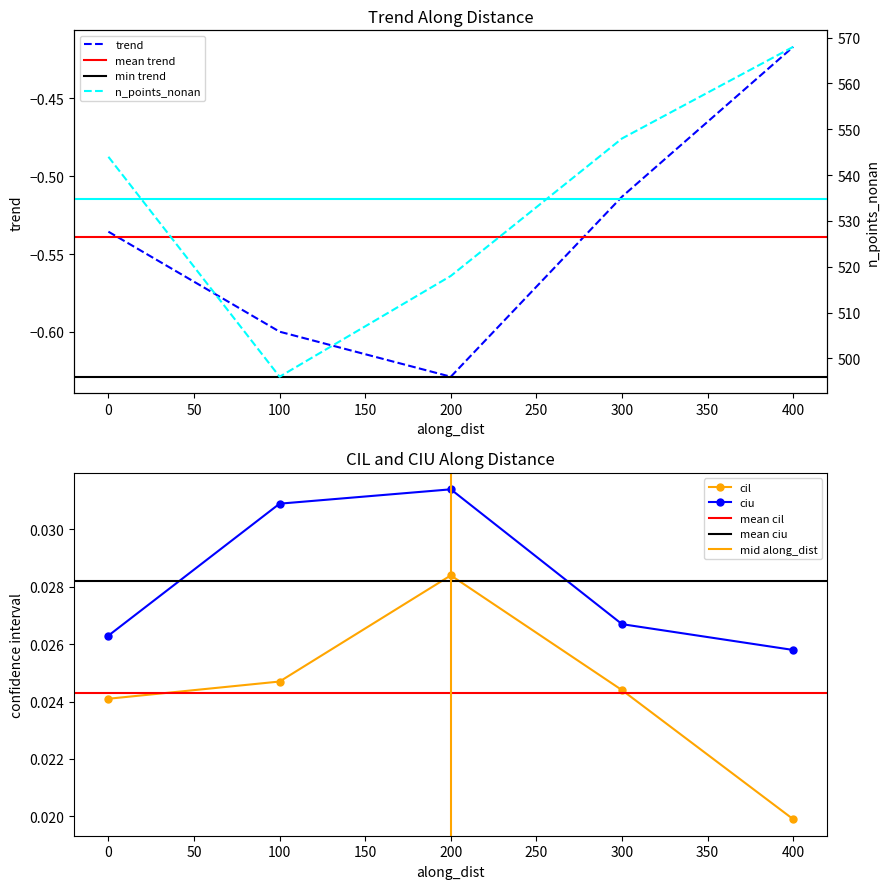

True or false: ciu and trend cross at least once.

False